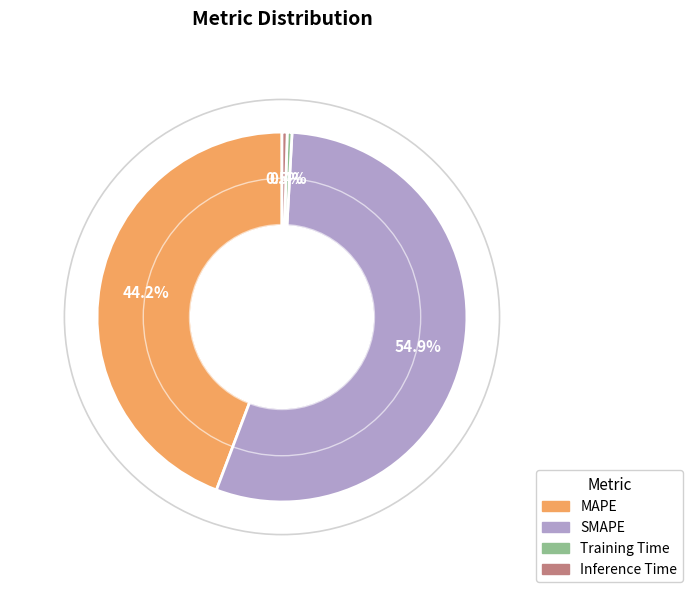

What portion of the pie excludes Inference Time?

99.5%